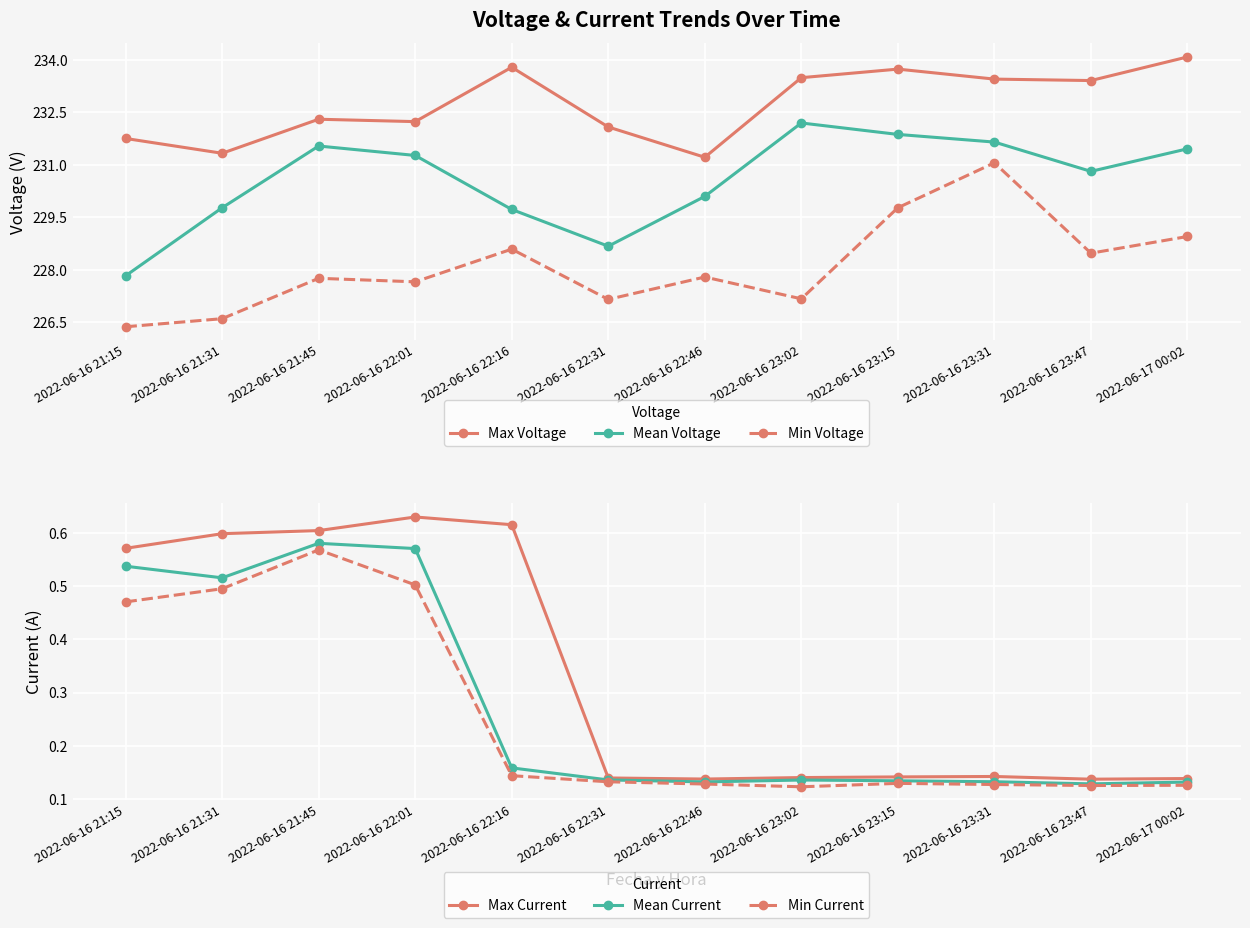

Reading left to right, extract all data points from this chart.

Max Voltage: 231.8	231.3	232.3	232.2	233.8	232.1	231.2	233.5	233.7	233.5	233.4	234.1
Mean Voltage: 227.8	229.8	231.5	231.3	229.7	228.7	230.1	232.2	231.9	231.7	230.8	231.5
Min Voltage: 226.4	226.6	227.8	227.7	228.6	227.2	227.8	227.2	229.8	231.1	228.5	229.0
Max Current: 0.6	0.6	0.6	0.6	0.6	0.1	0.1	0.1	0.1	0.1	0.1	0.1
Mean Current: 0.5	0.5	0.6	0.6	0.2	0.1	0.1	0.1	0.1	0.1	0.1	0.1
Min Current: 0.5	0.5	0.6	0.5	0.1	0.1	0.1	0.1	0.1	0.1	0.1	0.1